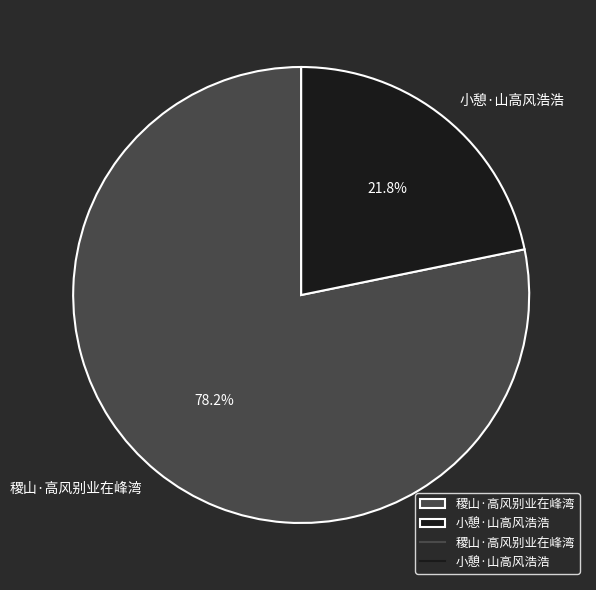

Which category has the biggest portion of the pie?

稷山·高风别业在峰湾